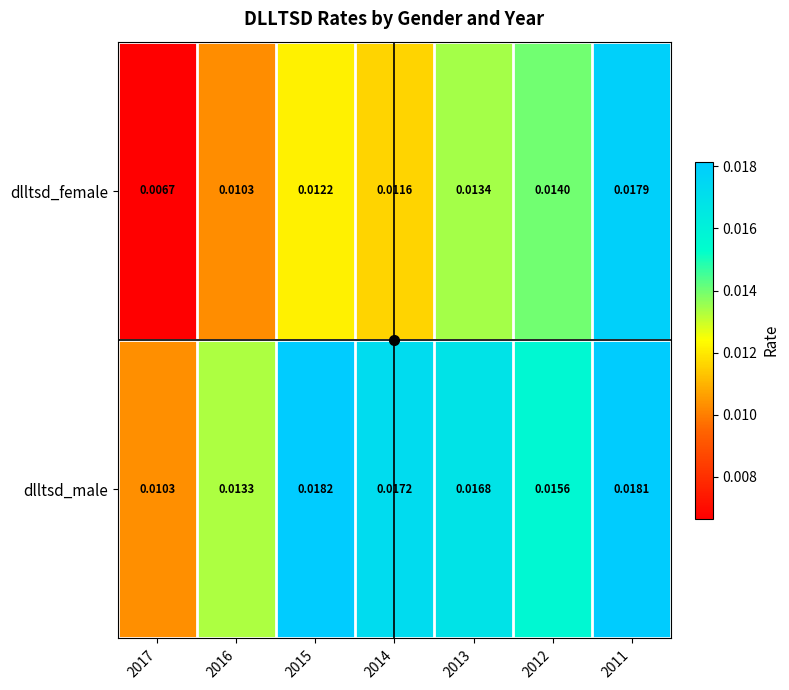

Which series has the largest range (max minus min)?

dlltsd_female